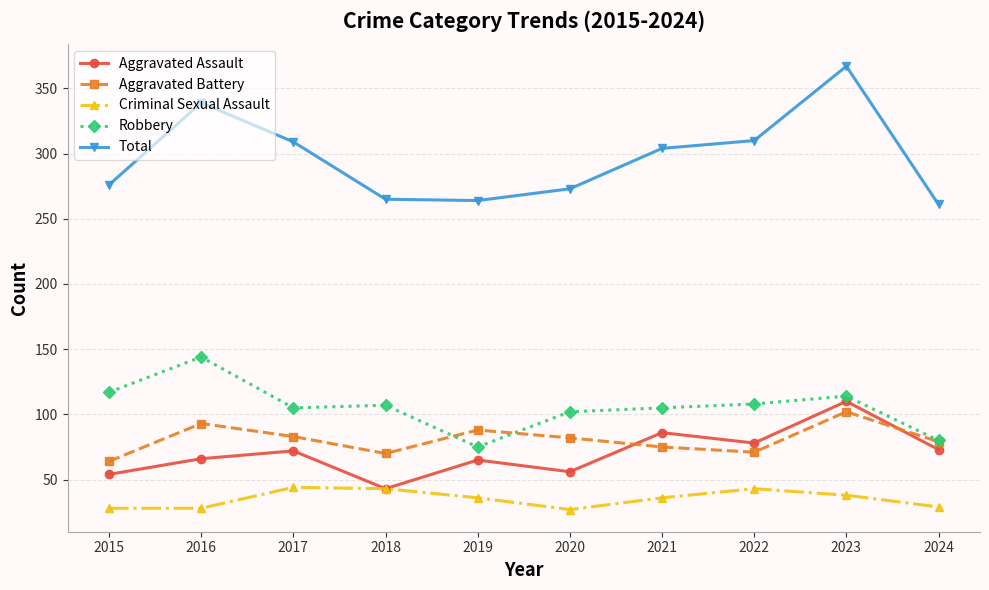

Is it true that Robbery equals 35 at 2024?

False